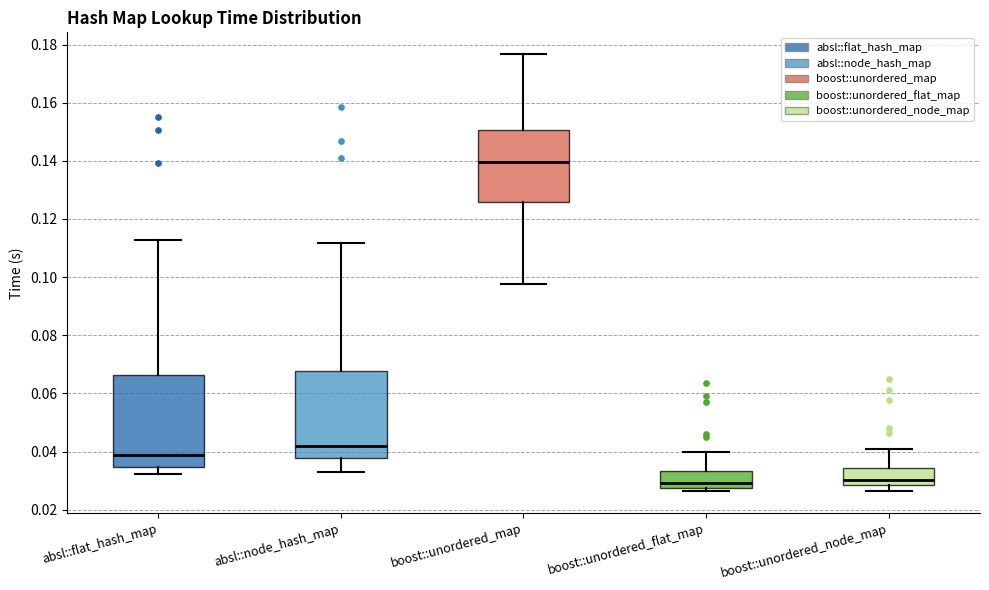

Reading left to right, transcribe this box plot: for each box, give where its median line is, the range the box spans, and where its two whiskers end, as read against the y-axis. The values are not printed on the chart, so give them approximately, as read against the axis.

absl::flat_hash_map: median 0.038, box 0.034 to 0.066, whiskers 0.032 to 0.112
absl::node_hash_map: median 0.042, box 0.038 to 0.068, whiskers 0.032 to 0.112
boost::unordered_map: median 0.140, box 0.126 to 0.150, whiskers 0.098 to 0.176
boost::unordered_flat_map: median 0.030, box 0.028 to 0.034, whiskers 0.026 to 0.040
boost::unordered_node_map: median 0.030, box 0.028 to 0.034, whiskers 0.026 to 0.042